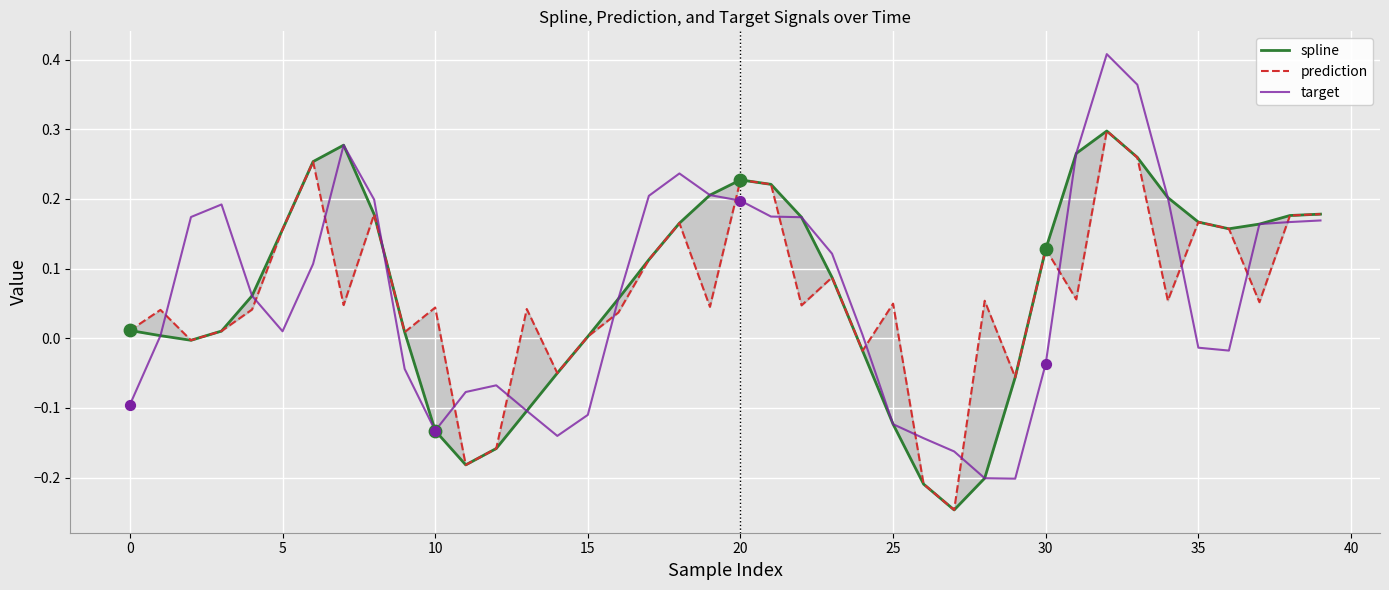

Which series has the widest spread of Y values?

target